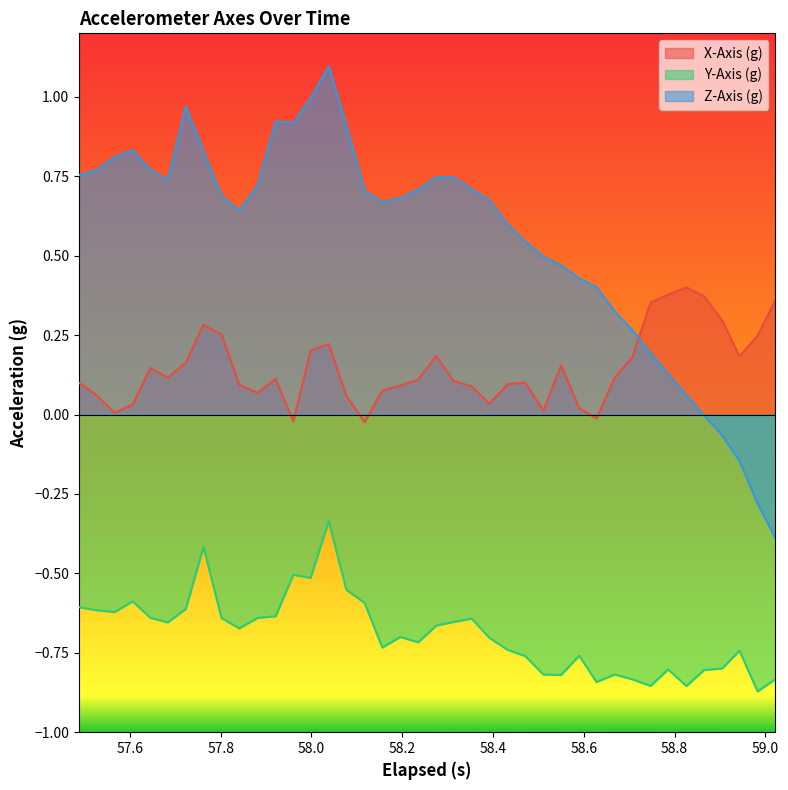

Reading left to right, transcribe all the data shown in this chart.

X-Axis (g): 0.1	0.1	0.0	0.0	0.1	0.1	0.2	0.3	0.3	0.1	0.1	0.1	-0.0	0.2	0.2	0.1	-0.0	0.1	0.1	0.1	0.2	0.1	0.1	0.0	0.1	0.1	0.0	0.2	0.0	-0.0	0.1	0.2	0.4	0.4	0.4	0.4	0.3	0.2	0.2	0.4
Y-Axis (g): -0.6	-0.6	-0.6	-0.6	-0.6	-0.7	-0.6	-0.4	-0.6	-0.7	-0.6	-0.6	-0.5	-0.5	-0.3	-0.6	-0.6	-0.7	-0.7	-0.7	-0.7	-0.7	-0.6	-0.7	-0.7	-0.8	-0.8	-0.8	-0.8	-0.8	-0.8	-0.8	-0.9	-0.8	-0.9	-0.8	-0.8	-0.7	-0.9	-0.8
Z-Axis (g): 0.8	0.8	0.8	0.8	0.8	0.7	1.0	0.8	0.7	0.6	0.7	0.9	0.9	1.0	1.1	0.9	0.7	0.7	0.7	0.7	0.7	0.7	0.7	0.7	0.6	0.5	0.5	0.5	0.4	0.4	0.3	0.3	0.2	0.1	0.1	-0.0	-0.1	-0.1	-0.3	-0.4